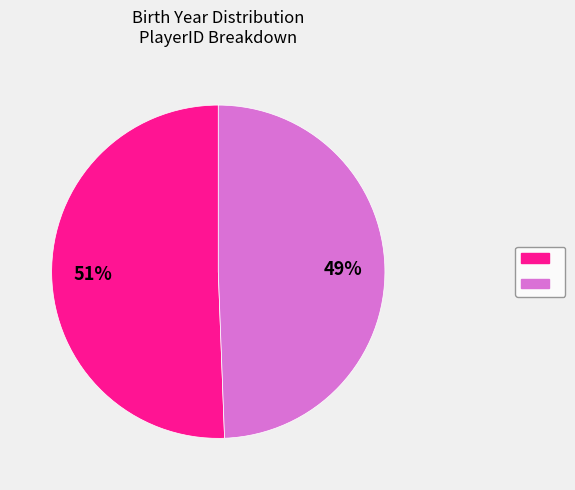

Does any single category account for the majority?

Yes